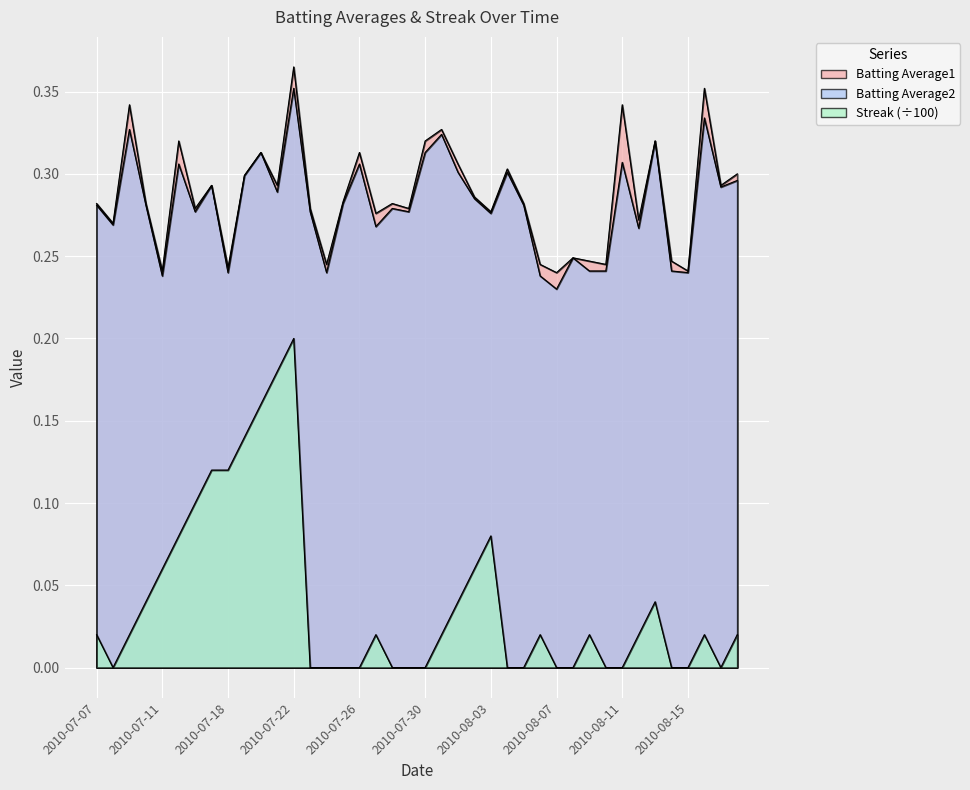

Which series changed the most between 2010-07-21 and 2010-08-15?

Streak